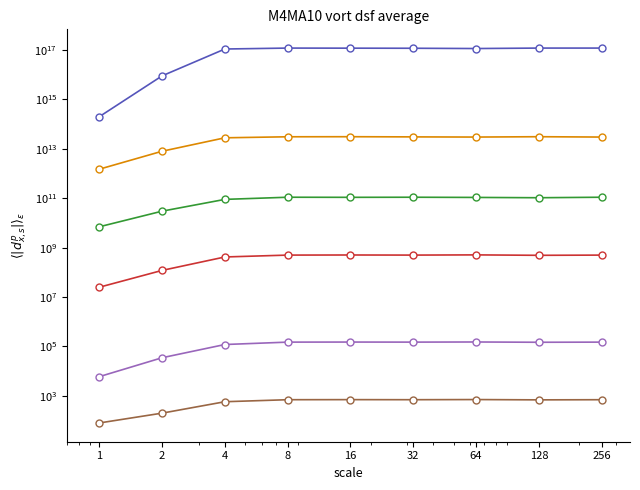

Between 64 and 4, which is larger?

64